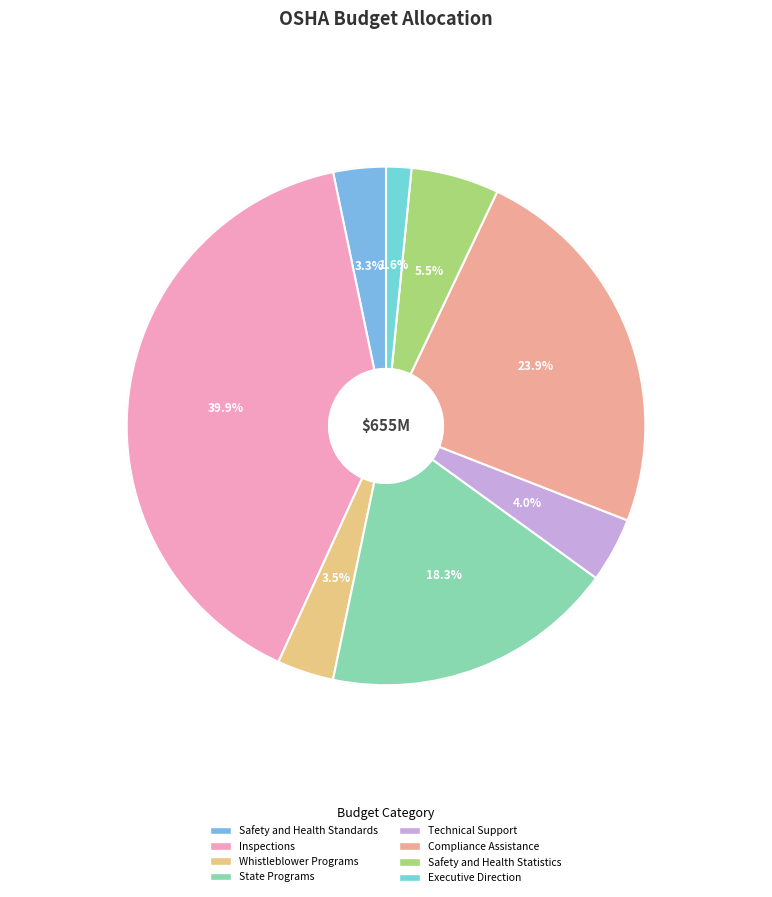

Which slice is the smallest?

Executive Direction